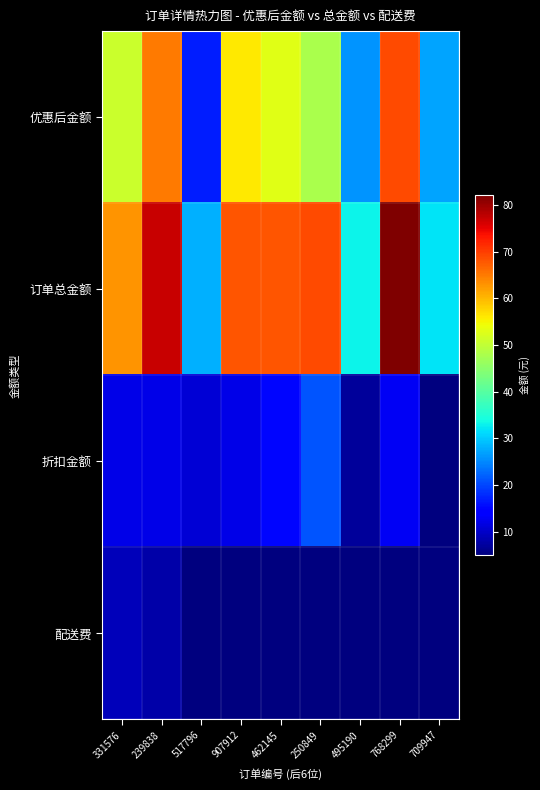

Rank the series at 517796 from lowest to highest value.

配送费, 折扣金额, 优惠后金额, 订单总金额